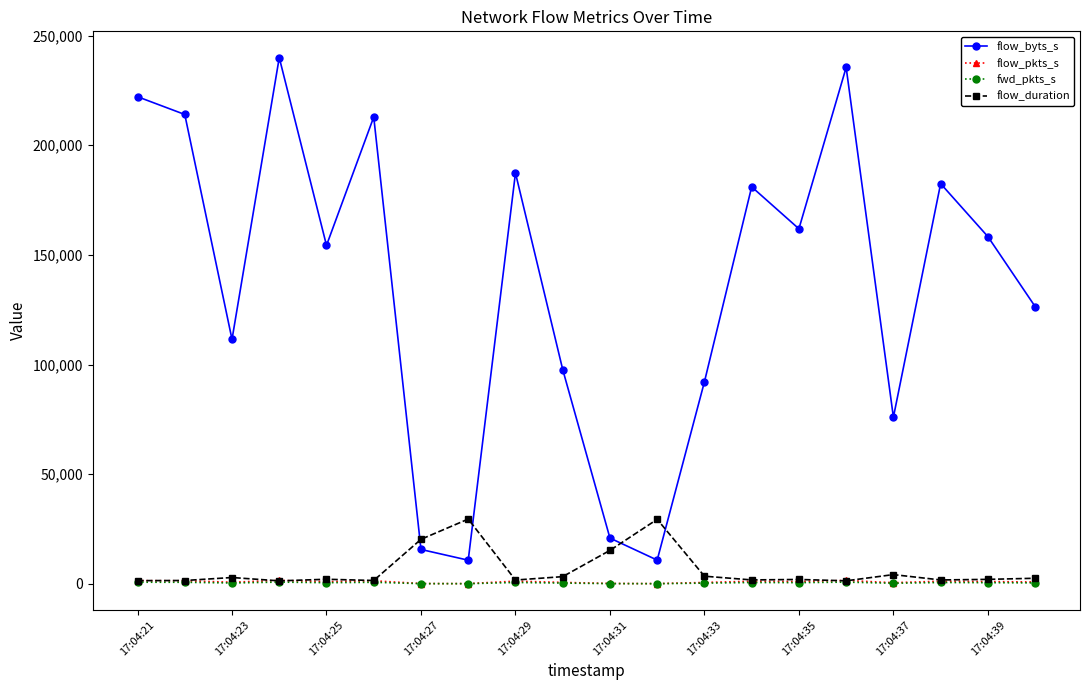

How many series are shown in this chart?

4